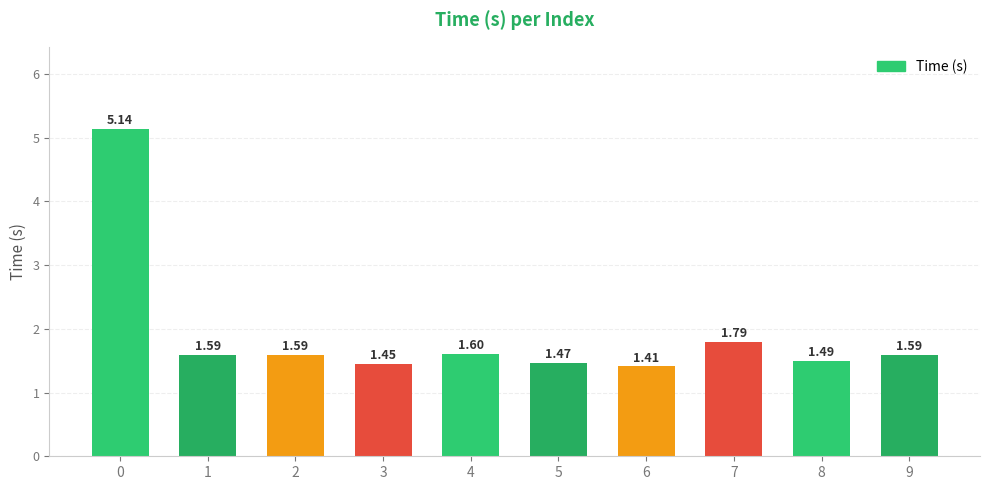

Between 3 and 8, which is larger?

8